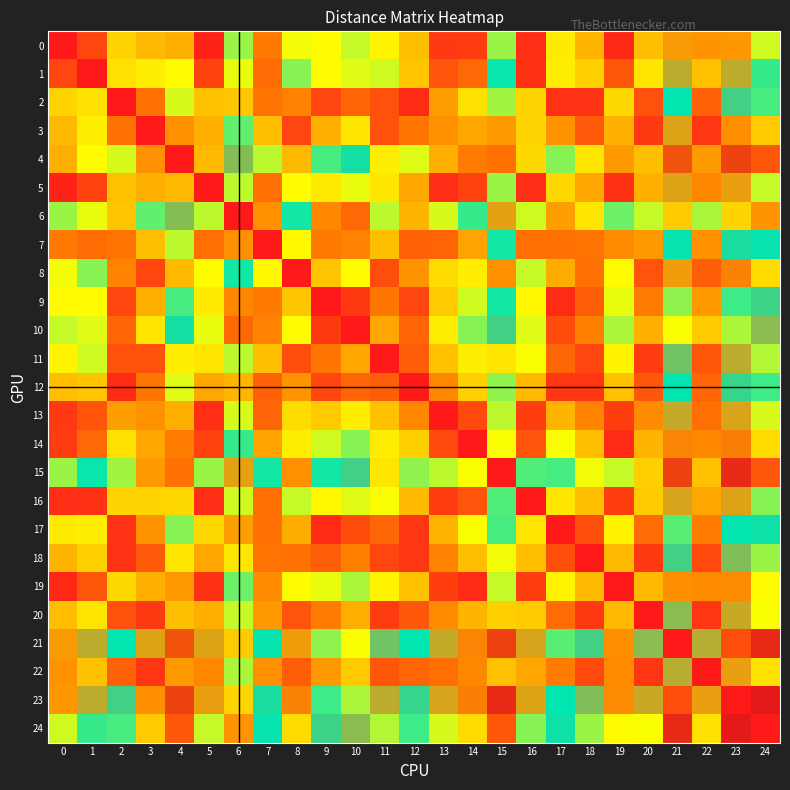

Reading right to left, list all the values displayed in this chart.

0: 24=3.5	23=6.6	22=2.1	21=6.5	20=2.5	19=0.3	18=2.5	17=3.0	16=0.4	15=3.8	14=0.6	13=0.6	12=2.5	11=3.1	10=3.6	9=3.2	8=3.3	7=1.8	6=3.8	5=0.2	4=2.4	3=2.5	2=2.8	1=0.8	0=0.0
1: 24=4.4	23=6.0	22=2.6	21=6.0	20=3.0	19=1.1	18=2.8	17=3.1	16=0.4	15=4.6	14=1.5	13=1.1	12=2.6	11=3.5	10=3.4	9=3.2	8=3.9	7=1.5	6=3.4	5=0.8	4=3.2	3=3.1	2=2.9	1=0.0	0=0.8
2: 24=4.3	23=5.2	22=1.3	21=4.7	20=1.0	19=2.8	18=0.5	17=0.5	16=2.8	15=3.8	14=2.9	13=2.2	12=0.3	11=1.0	10=1.4	9=0.8	8=1.9	7=1.7	6=2.6	5=2.6	4=3.5	3=1.6	2=0.0	1=2.9	0=2.8
3: 24=2.7	23=6.7	22=0.5	21=6.3	20=0.6	19=2.4	18=1.2	17=2.1	16=2.8	15=2.2	14=2.3	13=2.1	12=1.7	11=1.0	10=3.0	9=2.4	8=0.8	7=2.5	6=4.1	5=2.4	4=2.1	3=0.0	2=1.6	1=3.1	0=2.5
4: 24=1.1	23=8.4	22=2.2	21=8.0	20=2.5	19=2.2	18=3.0	17=3.9	16=2.8	15=1.6	14=1.8	13=2.4	12=3.4	11=3.1	10=4.8	9=4.3	8=2.5	7=3.6	6=5.6	5=2.5	4=0.0	3=2.1	2=3.5	1=3.2	0=2.4
5: 24=3.6	23=6.4	22=2.0	21=6.3	20=2.4	19=0.4	18=2.3	17=2.8	16=0.4	15=3.8	14=0.8	13=0.4	12=2.3	11=3.0	10=3.4	9=3.0	8=3.2	7=1.6	6=3.6	5=0.0	4=2.5	3=2.4	2=2.6	1=0.8	0=0.2
6: 24=6.6	23=2.8	22=3.7	21=2.7	20=3.6	19=4.1	18=3.0	17=2.2	16=3.5	15=6.3	14=4.4	13=3.5	12=2.5	11=3.6	10=1.5	9=2.0	8=4.6	7=2.1	6=0.0	5=3.6	4=5.6	3=4.1	2=2.6	1=3.4	0=3.8
7: 24=4.7	23=4.8	22=2.1	21=4.7	20=2.2	19=2.0	18=1.7	17=1.6	16=1.6	15=4.6	14=2.3	13=1.4	12=1.3	11=2.5	10=1.9	9=1.8	8=3.2	7=0.0	6=2.1	5=1.6	4=3.6	3=2.5	2=1.7	1=1.5	0=1.8
8: 24=2.9	23=7.0	22=1.3	21=6.4	20=1.1	19=3.2	18=1.6	17=2.4	16=3.6	15=2.1	14=3.1	13=2.9	12=2.1	11=1.0	10=3.2	9=2.6	8=0.0	7=3.2	6=4.6	5=3.2	4=2.5	3=0.8	2=1.9	1=3.9	0=3.3
9: 24=5.1	23=4.3	22=2.2	21=3.9	20=1.8	19=3.4	18=1.3	17=0.3	16=3.2	15=4.6	14=3.5	13=2.7	12=0.8	11=1.7	10=0.6	9=0.0	8=2.6	7=1.8	6=2.0	5=3.0	4=4.3	3=2.4	2=0.8	1=3.2	0=3.2
10: 24=5.7	23=3.7	22=2.7	21=3.3	20=2.4	19=3.7	18=1.9	17=0.9	16=3.4	15=5.2	14=3.9	13=3.1	12=1.4	11=2.3	10=0.0	9=0.6	8=3.2	7=1.9	6=1.5	5=3.4	4=4.8	3=3.0	2=1.4	1=3.4	0=3.6
11: 24=3.7	23=6.0	22=1.1	21=5.5	20=0.6	19=3.1	18=0.8	17=1.4	16=3.3	15=3.0	14=3.1	13=2.6	12=1.3	11=0.0	10=2.3	9=1.7	8=1.0	7=2.5	6=3.6	5=3.0	4=3.1	3=1.0	2=1.0	1=3.5	0=3.1
12: 24=4.3	23=5.0	22=1.4	21=4.7	20=1.1	19=2.6	18=0.5	17=0.5	16=2.5	15=3.9	14=2.8	13=2.0	12=0.0	11=1.3	10=1.4	9=0.8	8=2.1	7=1.3	6=2.5	5=2.3	4=3.4	3=1.7	2=0.3	1=2.6	0=2.5
13: 24=3.5	23=6.2	22=1.6	21=6.1	20=2.0	19=0.7	18=1.9	17=2.5	16=0.7	15=3.6	14=0.9	13=0.0	12=2.0	11=2.6	10=3.1	9=2.7	8=2.9	7=1.4	6=3.5	5=0.4	4=2.4	3=2.1	2=2.2	1=1.1	0=0.6
14: 24=2.9	23=7.1	22=2.0	21=7.0	20=2.5	19=0.3	18=2.5	17=3.3	16=1.1	15=3.3	14=0.0	13=0.9	12=2.8	11=3.1	10=3.9	9=3.5	8=3.1	7=2.3	6=4.4	5=0.8	4=1.8	3=2.3	2=2.9	1=1.5	0=0.6
15: 24=1.1	23=8.9	22=2.6	21=8.4	20=2.8	19=3.6	18=3.3	17=4.3	16=4.2	15=0.0	14=3.3	13=3.6	12=3.9	11=3.0	10=5.2	9=4.6	8=2.1	7=4.6	6=6.3	5=3.8	4=1.6	3=2.2	2=3.8	1=4.6	0=3.8
16: 24=3.9	23=6.3	22=2.3	21=6.2	20=2.7	19=0.7	18=2.5	17=3.0	16=0.0	15=4.2	14=1.1	13=0.7	12=2.5	11=3.3	10=3.4	9=3.2	8=3.6	7=1.6	6=3.5	5=0.4	4=2.8	3=2.8	2=2.8	1=0.4	0=0.4
17: 24=4.8	23=4.7	22=1.8	21=4.2	20=1.5	19=3.1	18=1.0	17=0.0	16=3.0	15=4.3	14=3.3	13=2.5	12=0.5	11=1.4	10=0.9	9=0.3	8=2.4	7=1.6	6=2.2	5=2.8	4=3.9	3=2.1	2=0.5	1=3.1	0=3.0
18: 24=3.8	23=5.6	22=0.9	21=5.2	20=0.6	19=2.5	18=0.0	17=1.0	16=2.5	15=3.3	14=2.5	13=1.9	12=0.5	11=0.8	10=1.9	9=1.3	8=1.6	7=1.7	6=3.0	5=2.3	4=3.0	3=1.2	2=0.5	1=2.8	0=2.5
19: 24=3.2	23=6.8	22=2.0	21=6.7	20=2.5	19=0.0	18=2.5	17=3.1	16=0.7	15=3.6	14=0.3	13=0.7	12=2.6	11=3.1	10=3.7	9=3.4	8=3.2	7=2.0	6=4.1	5=0.4	4=2.2	3=2.4	2=2.8	1=1.1	0=0.3
20: 24=3.3	23=6.1	22=0.5	21=5.7	20=0.0	19=2.5	18=0.6	17=1.5	16=2.7	15=2.8	14=2.5	13=2.0	12=1.1	11=0.6	10=2.4	9=1.8	8=1.1	7=2.2	6=3.6	5=2.4	4=2.5	3=0.6	2=1.0	1=3.0	0=2.5
21: 24=9.0	23=1.0	22=6.0	21=0.0	20=5.7	19=6.7	18=5.2	17=4.2	16=6.2	15=8.4	14=7.0	13=6.1	12=4.7	11=5.5	10=3.3	9=3.9	8=6.4	7=4.7	6=2.7	5=6.3	4=8.0	3=6.3	2=4.7	1=6.0	0=6.5
22: 24=2.9	23=6.4	22=0.0	21=6.0	20=0.5	19=2.0	18=0.9	17=1.8	16=2.3	15=2.6	14=2.0	13=1.6	12=1.4	11=1.1	10=2.7	9=2.2	8=1.3	7=2.1	6=3.7	5=2.0	4=2.2	3=0.5	2=1.3	1=2.6	0=2.1
23: 24=9.3	23=0.0	22=6.4	21=1.0	20=6.1	19=6.8	18=5.6	17=4.7	16=6.3	15=8.9	14=7.1	13=6.2	12=5.0	11=6.0	10=3.7	9=4.3	8=7.0	7=4.8	6=2.8	5=6.4	4=8.4	3=6.7	2=5.2	1=6.0	0=6.6
24: 24=0.0	23=9.3	22=2.9	21=9.0	20=3.3	19=3.2	18=3.8	17=4.8	16=3.9	15=1.1	14=2.9	13=3.5	12=4.3	11=3.7	10=5.7	9=5.1	8=2.9	7=4.7	6=6.6	5=3.6	4=1.1	3=2.7	2=4.3	1=4.4	0=3.5